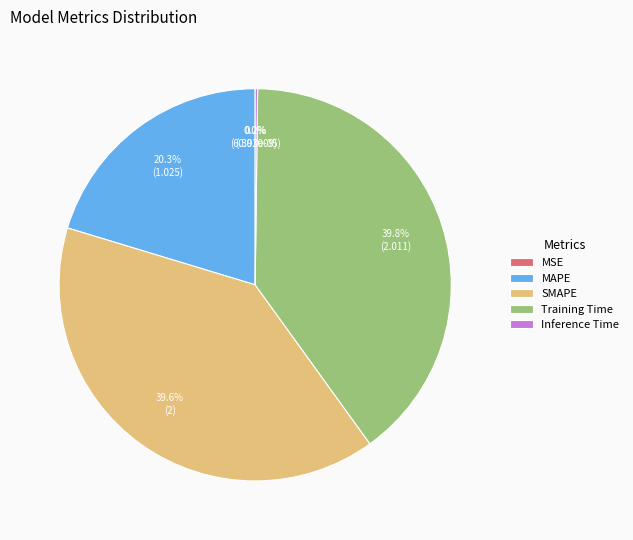

What percentage is the MAPE slice, to the nearest percent?

20%